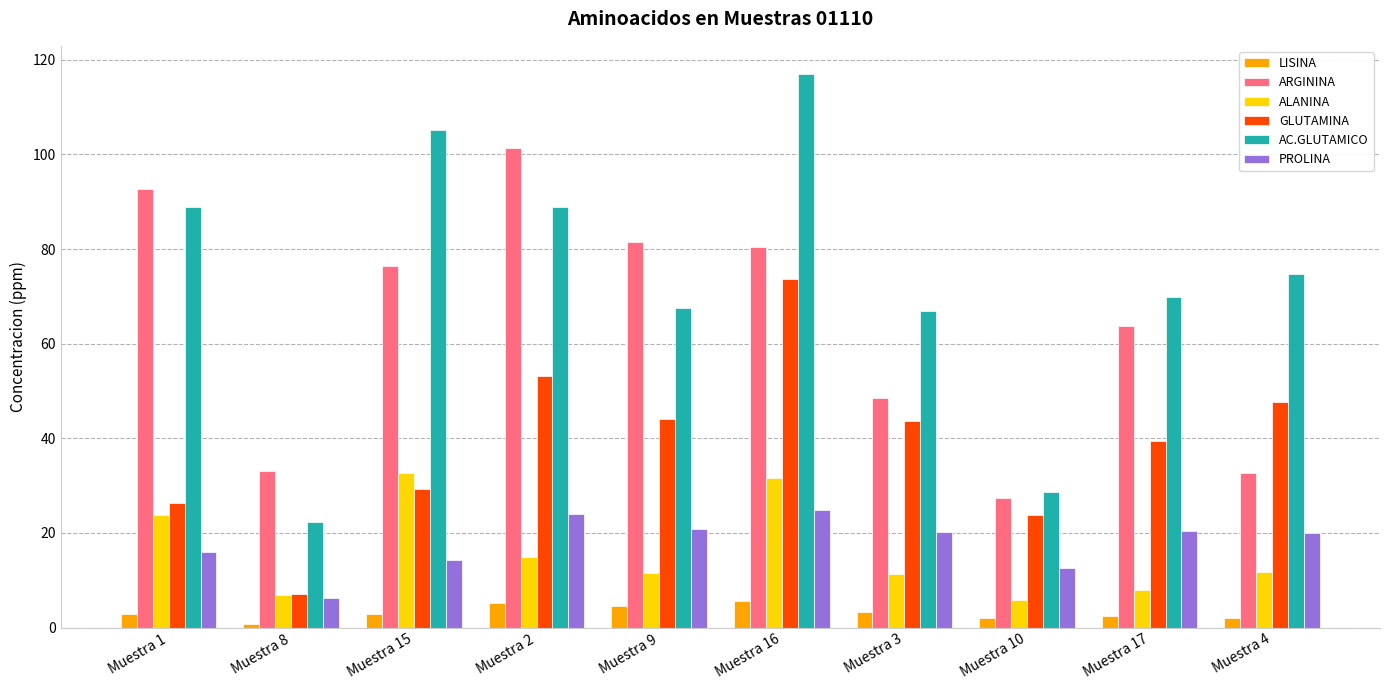

How many series are shown in this chart?

6